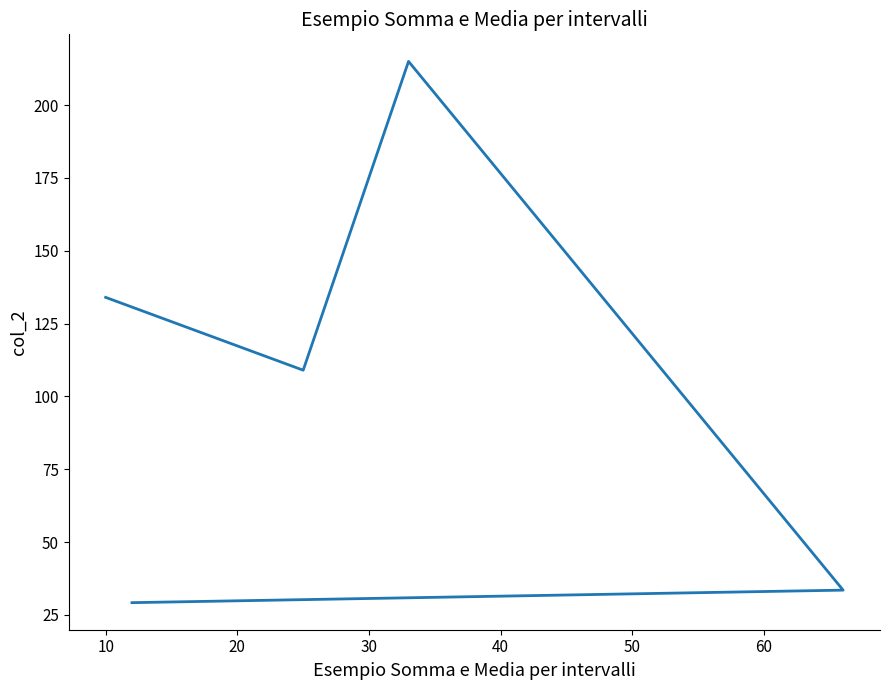

Does the chart display data point markers on the line(s)?

No